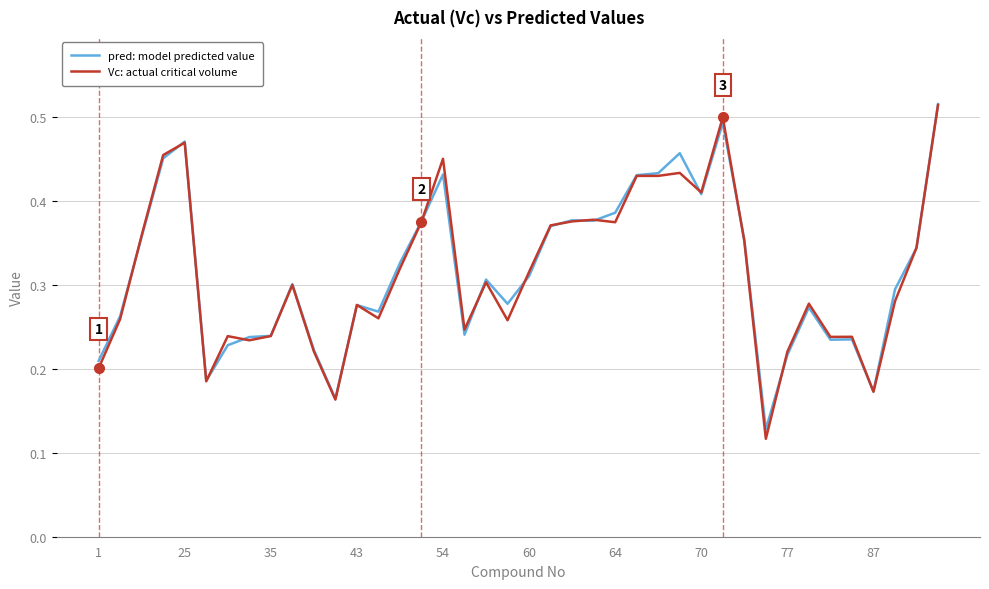

Which series has the widest spread of values?

Vc: actual critical volume